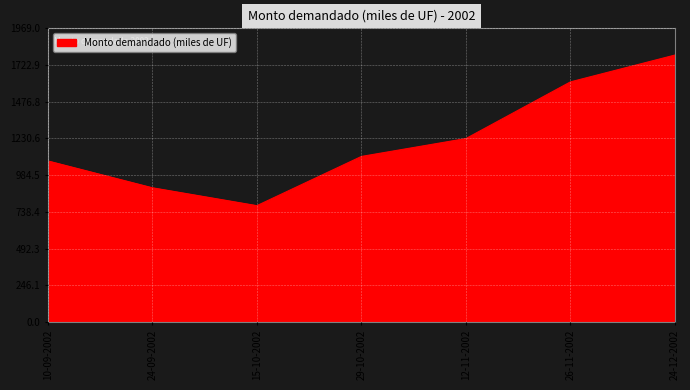

Reading left to right, extract all data points from this chart.

1080	900	780	1110	1230	1610	1790